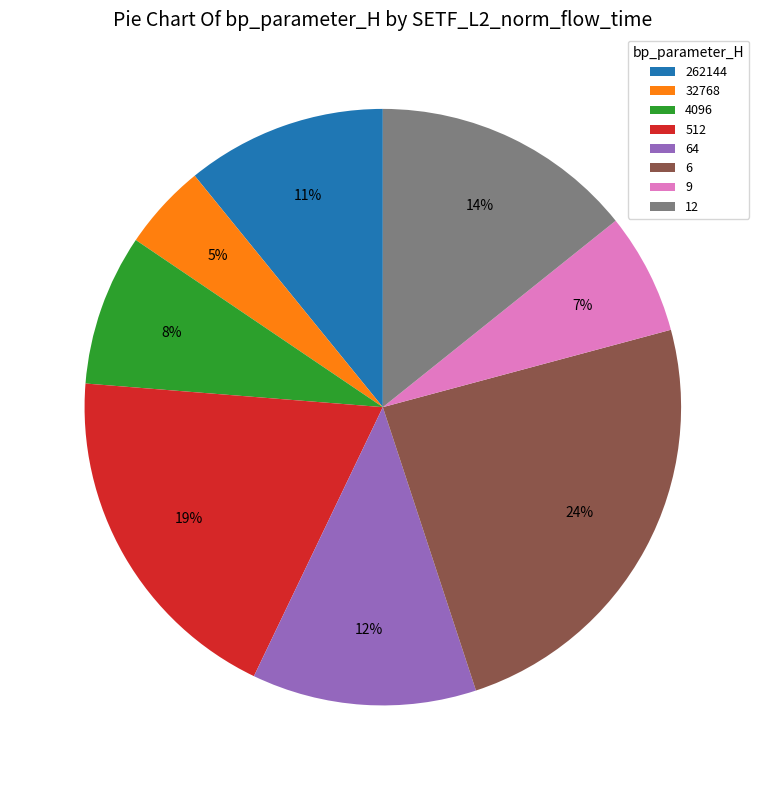

Combined, do 6 and 9 account for over 50%?

No